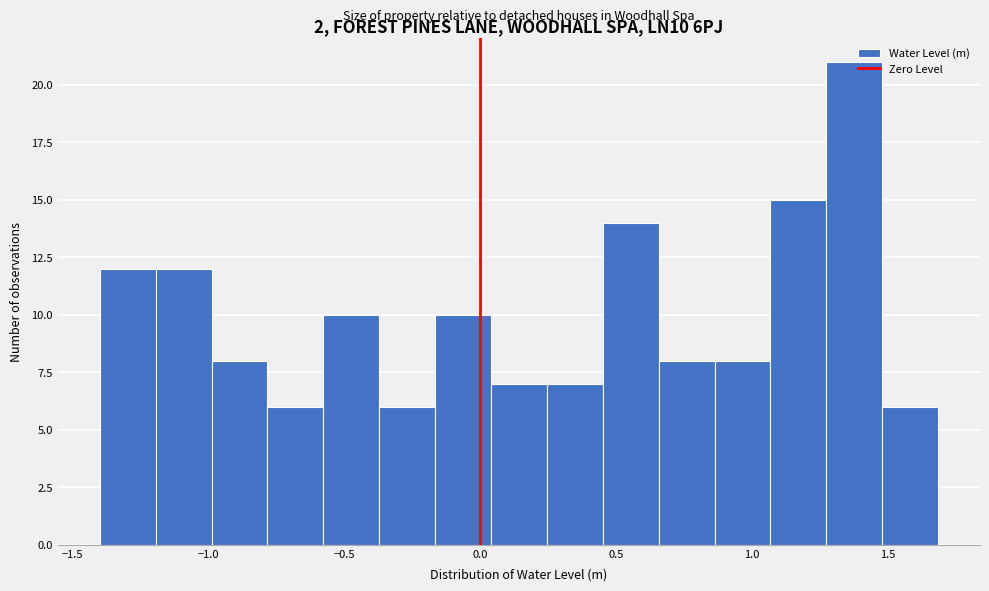

What is the height of the bar covering 0.25 to 0.45 on the x-axis? Neither the bar edges nor the heights are printed on the chart, so give them approximately, as read against the axes.

7